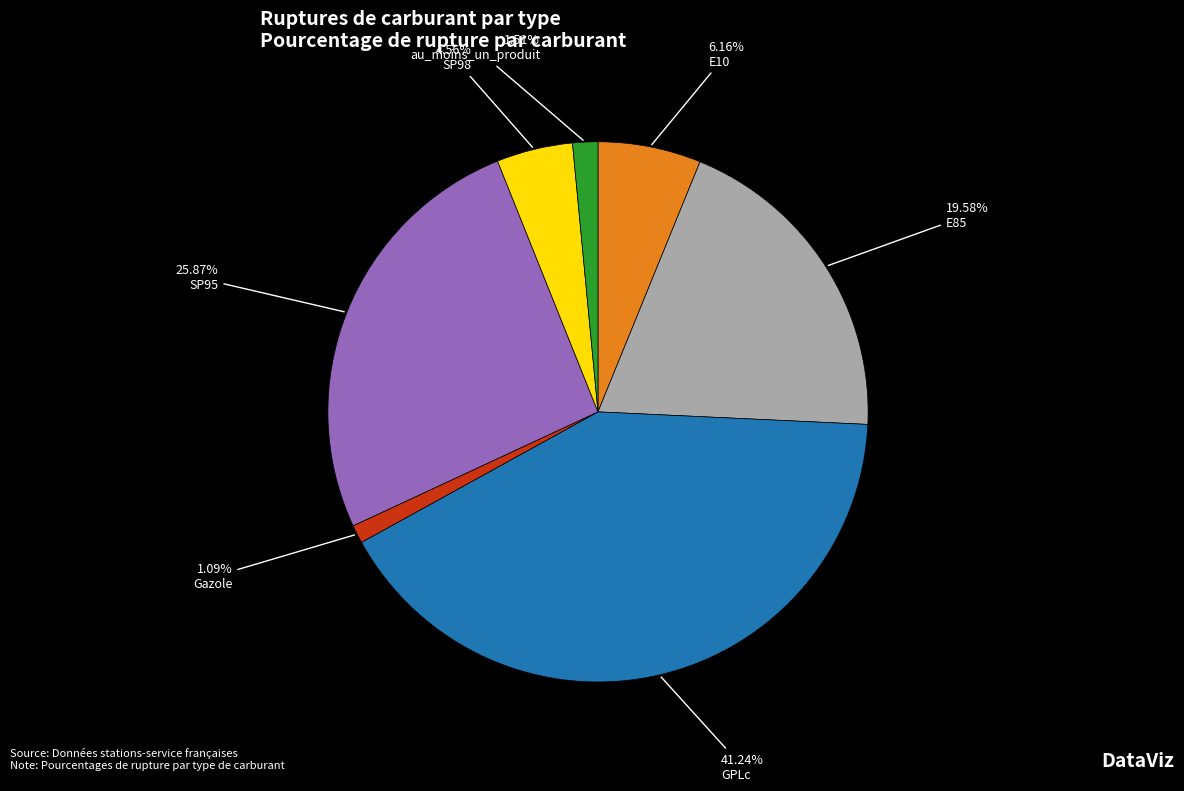

What is the ratio of the value at Gazole to the value at SP98?

0.2